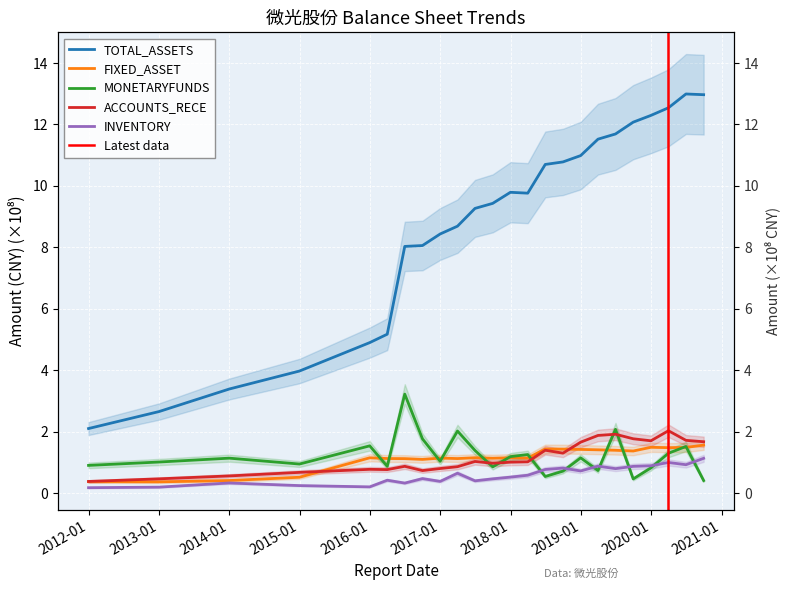

Which category has the lowest value across all series?

2011-12-31